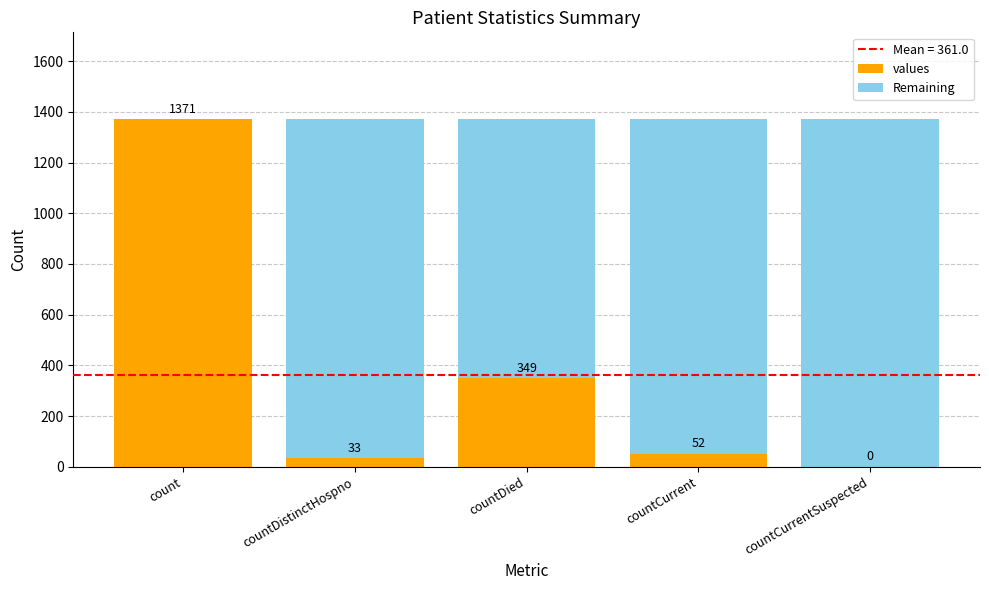

What is the highest value of the values series?

1371